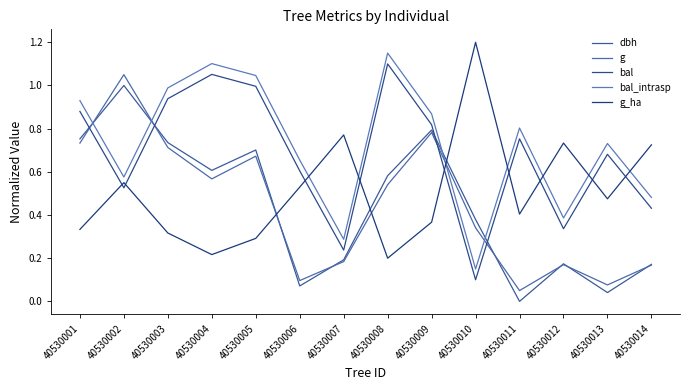

At how many categories does at least one series exceed 0?

14